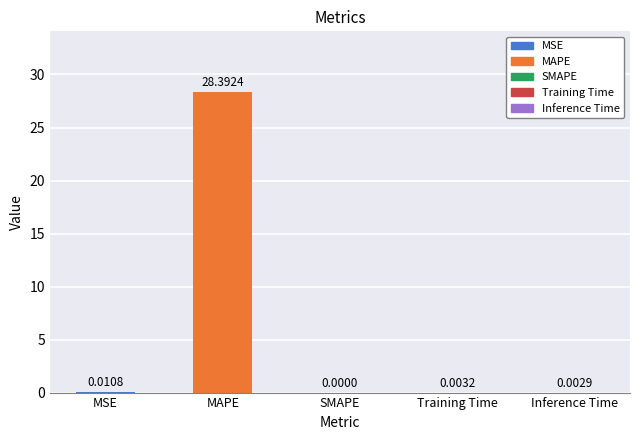

Where is the data nearest to the value 14?

MSE